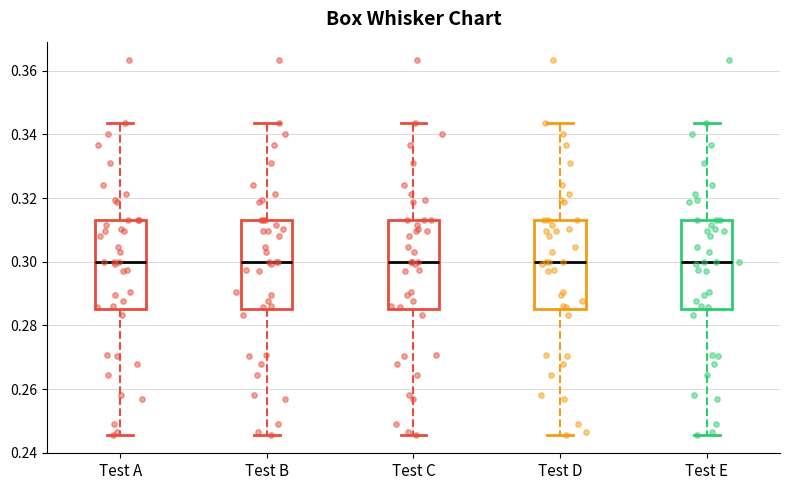

Reading left to right, transcribe this box plot: for each box, give where its median line is, the range the box spans, and where its two whiskers end, as read against the y-axis. The values are not printed on the chart, so give them approximately, as read against the axis.

Test A: median 0.300, box 0.286 to 0.314, whiskers 0.246 to 0.344
Test B: median 0.300, box 0.286 to 0.314, whiskers 0.246 to 0.344
Test C: median 0.300, box 0.286 to 0.314, whiskers 0.246 to 0.344
Test D: median 0.300, box 0.286 to 0.314, whiskers 0.246 to 0.344
Test E: median 0.300, box 0.286 to 0.314, whiskers 0.246 to 0.344